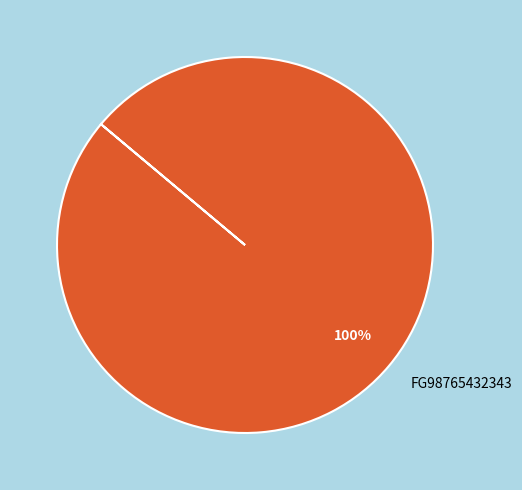

True or false: FG98765432343 accounts for 89% of the total.

False